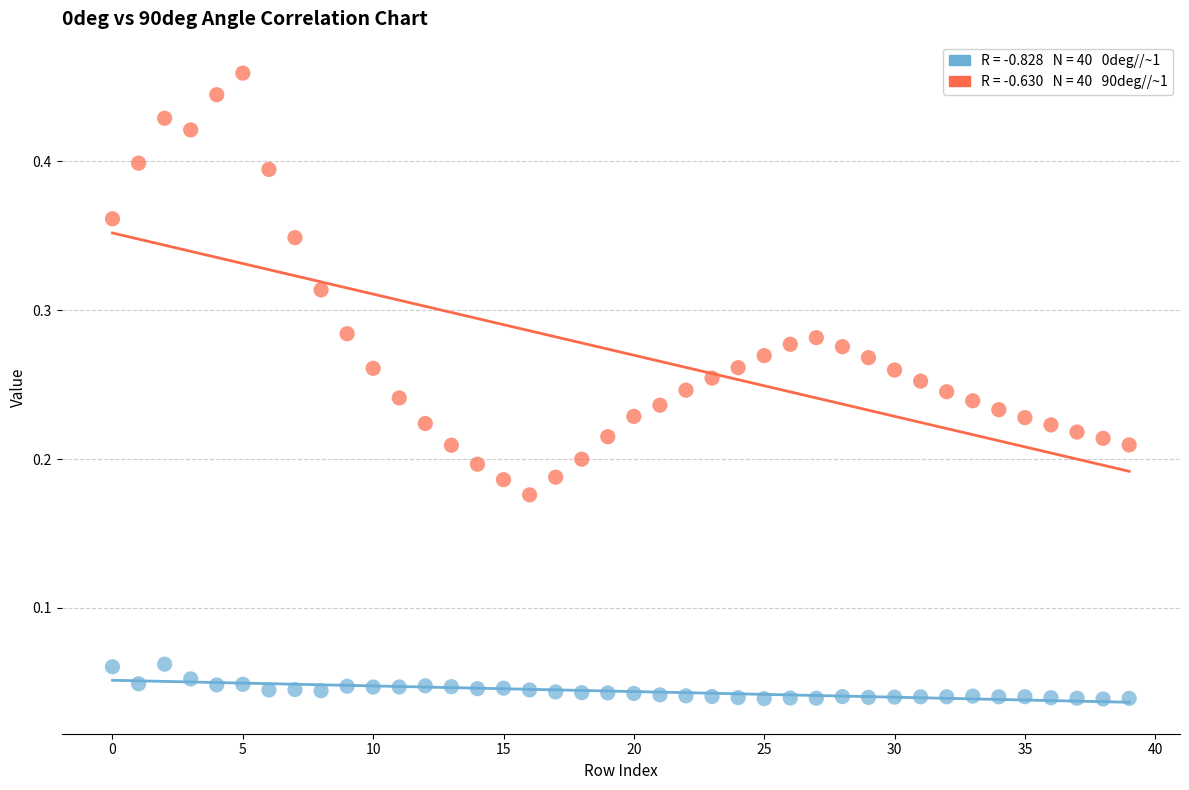

Count the number of points in this scatter plot.

80